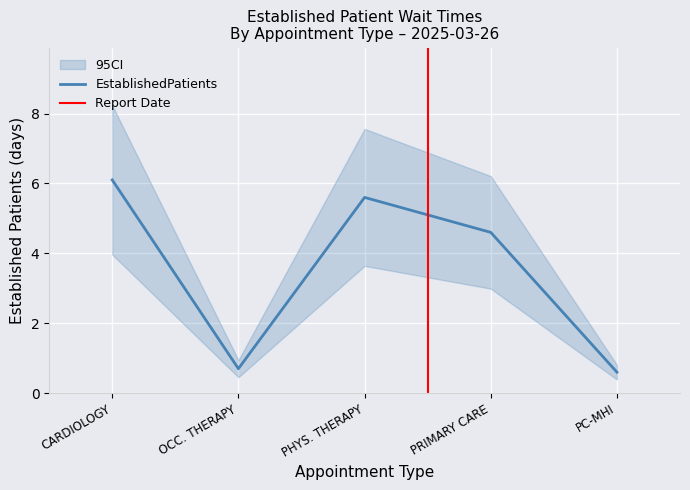

The EstablishedPatients series shows 0.3 at PC-MHI. True or false?

False